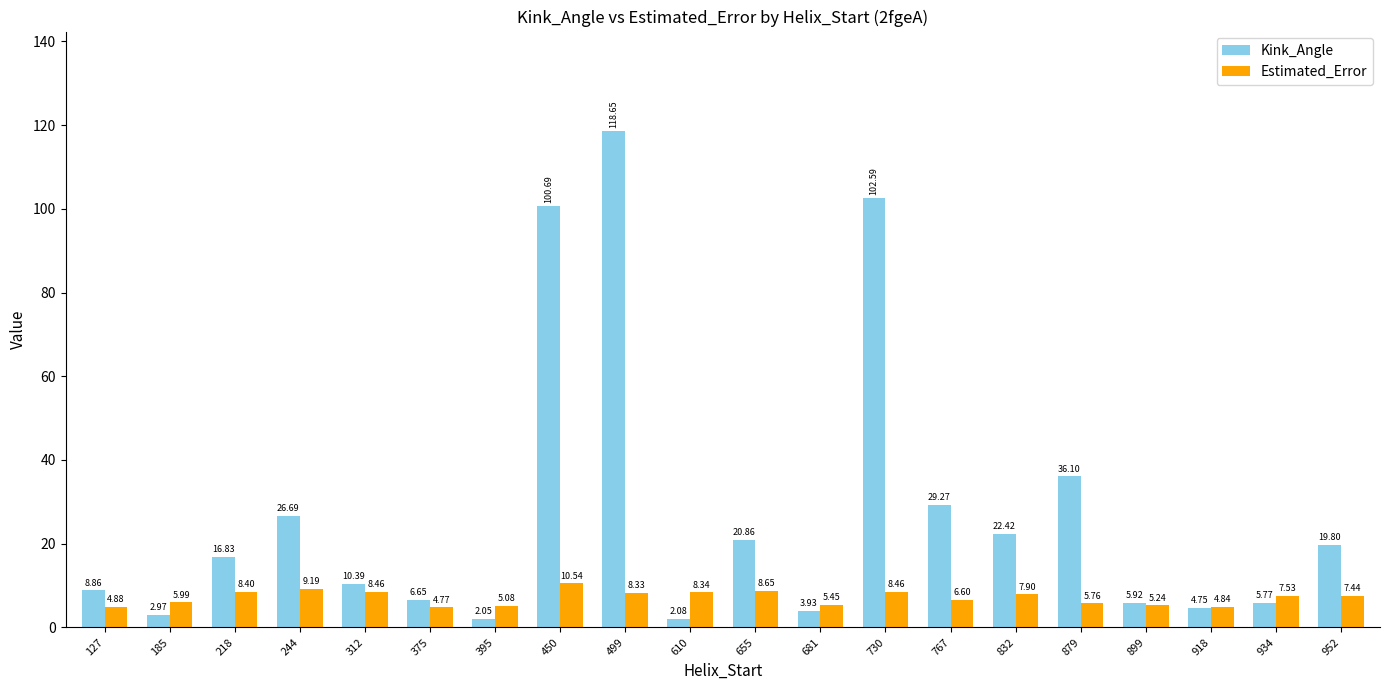

Is the value of Kink_Angle at 185 greater than the value of Estimated_Error at 832?

No